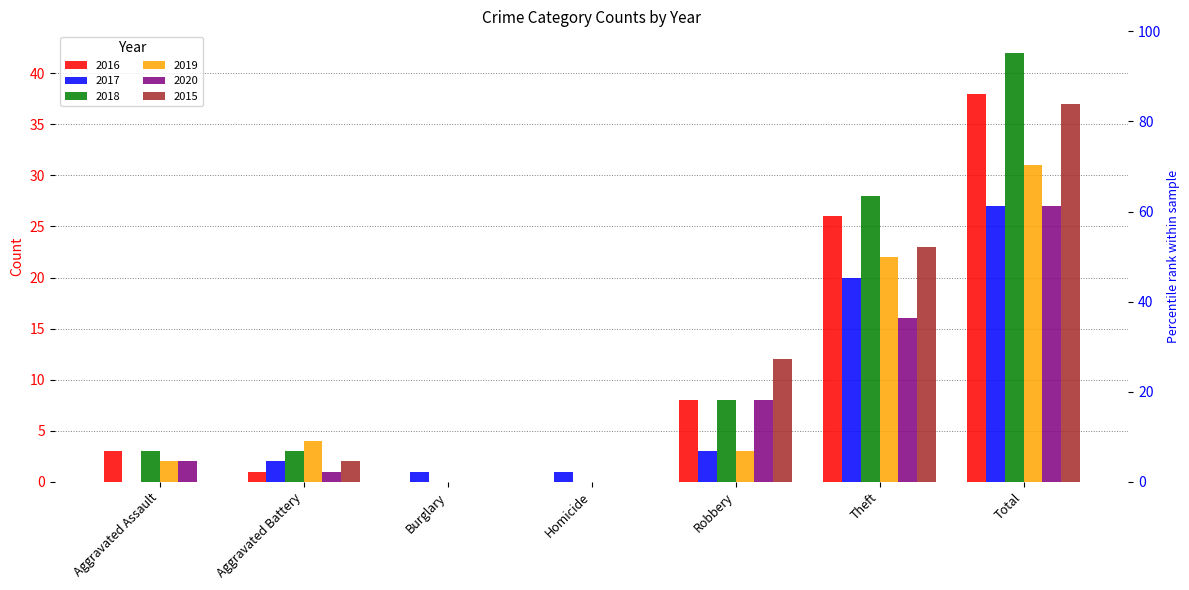

What are all the series names shown in the legend?

2016, 2017, 2018, 2019, 2020, 2015